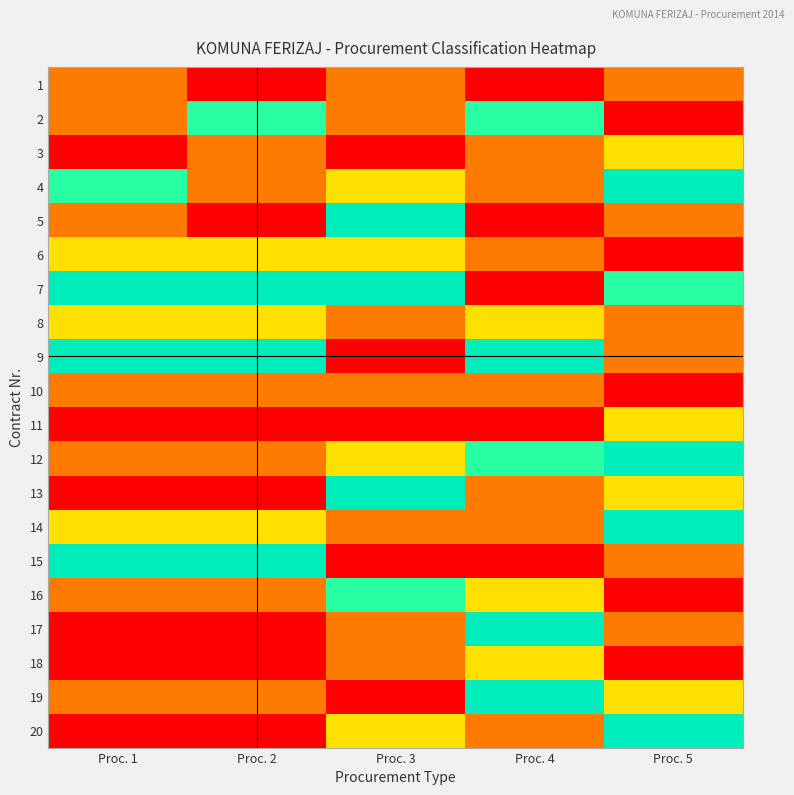

Reading left to right, extract all data points from this chart.

1: Proc. 1=2	Proc. 2=1	Proc. 3=2	Proc. 4=1	Proc. 5=2
2: Proc. 1=2	Proc. 2=5	Proc. 3=2	Proc. 4=5	Proc. 5=1
3: Proc. 1=1	Proc. 2=2	Proc. 3=1	Proc. 4=2	Proc. 5=3
4: Proc. 1=5	Proc. 2=2	Proc. 3=3	Proc. 4=2	Proc. 5=6
5: Proc. 1=2	Proc. 2=1	Proc. 3=6	Proc. 4=1	Proc. 5=2
6: Proc. 1=3	Proc. 2=3	Proc. 3=3	Proc. 4=2	Proc. 5=1
7: Proc. 1=6	Proc. 2=6	Proc. 3=6	Proc. 4=1	Proc. 5=5
8: Proc. 1=3	Proc. 2=3	Proc. 3=2	Proc. 4=3	Proc. 5=2
9: Proc. 1=6	Proc. 2=6	Proc. 3=1	Proc. 4=6	Proc. 5=2
10: Proc. 1=2	Proc. 2=2	Proc. 3=2	Proc. 4=2	Proc. 5=1
11: Proc. 1=1	Proc. 2=1	Proc. 3=1	Proc. 4=1	Proc. 5=3
12: Proc. 1=2	Proc. 2=2	Proc. 3=3	Proc. 4=5	Proc. 5=6
13: Proc. 1=1	Proc. 2=1	Proc. 3=6	Proc. 4=2	Proc. 5=3
14: Proc. 1=3	Proc. 2=3	Proc. 3=2	Proc. 4=2	Proc. 5=6
15: Proc. 1=6	Proc. 2=6	Proc. 3=1	Proc. 4=1	Proc. 5=2
16: Proc. 1=2	Proc. 2=2	Proc. 3=5	Proc. 4=3	Proc. 5=1
17: Proc. 1=1	Proc. 2=1	Proc. 3=2	Proc. 4=6	Proc. 5=2
18: Proc. 1=1	Proc. 2=1	Proc. 3=2	Proc. 4=3	Proc. 5=1
19: Proc. 1=2	Proc. 2=2	Proc. 3=1	Proc. 4=6	Proc. 5=3
20: Proc. 1=1	Proc. 2=1	Proc. 3=3	Proc. 4=2	Proc. 5=6